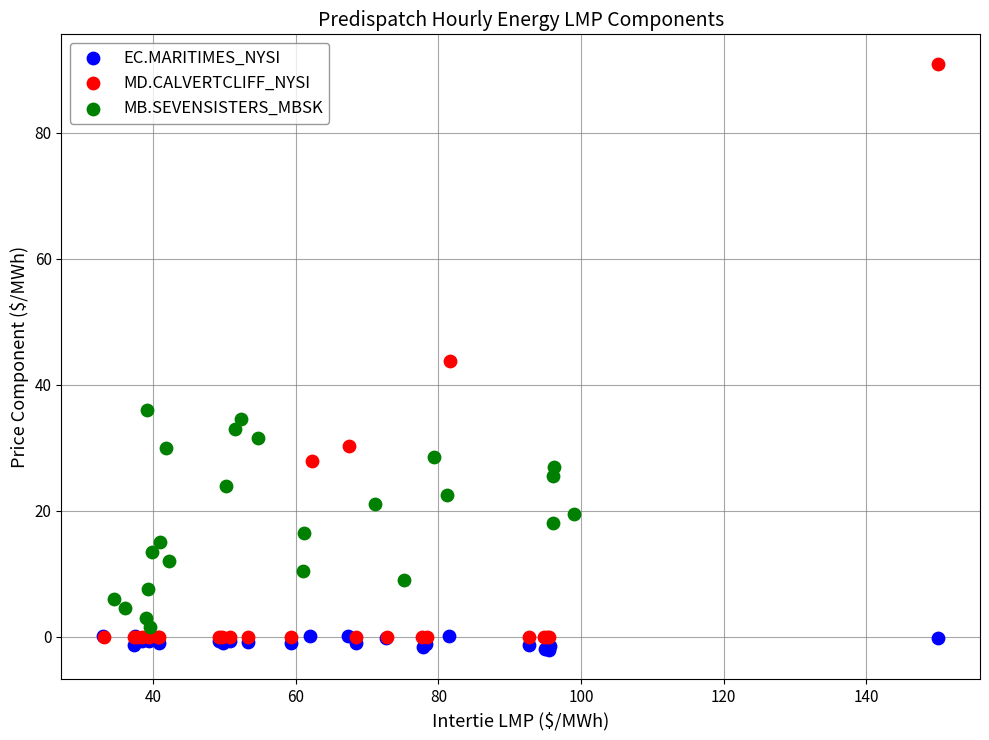

Which series has the widest spread of Y values?

MD.CALVERTCLIFF_NYSI